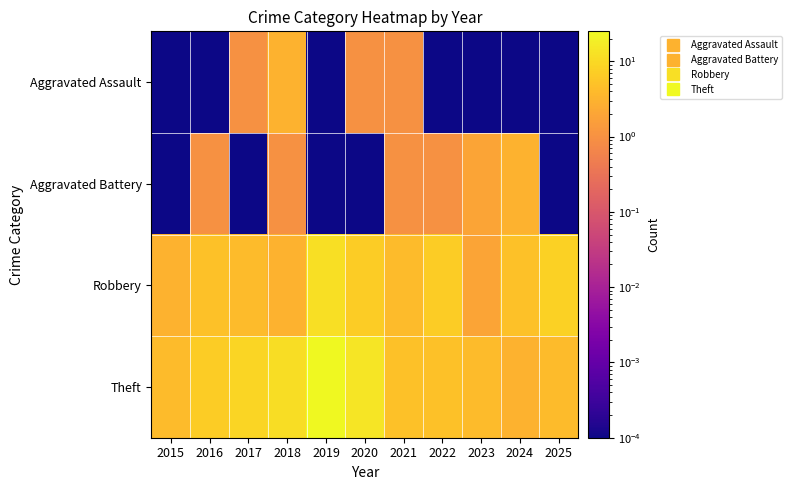

How many series are shown in this chart?

4